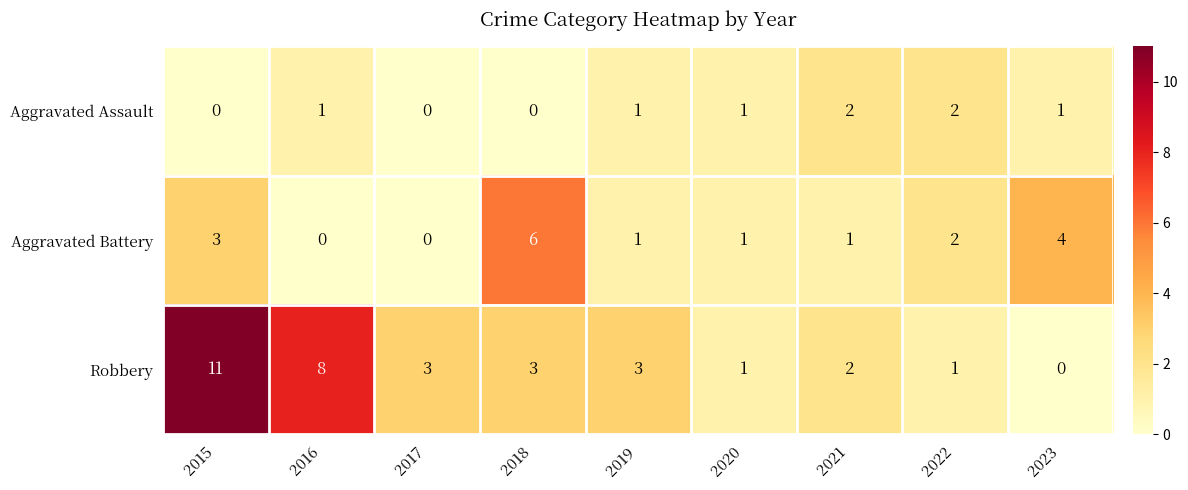

How many Aggravated Battery values are between 1 and 3?

5